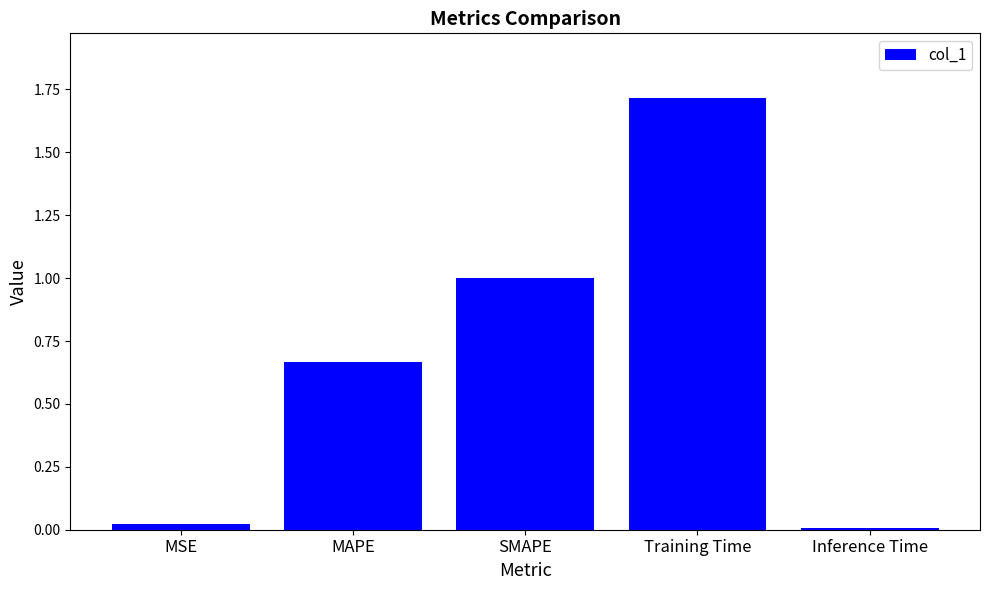

At which category does the chart reach its minimum across all series?

Inference Time